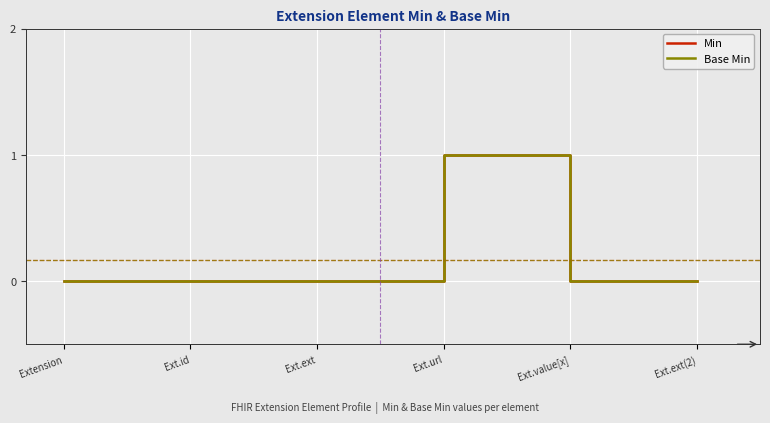

Which series has the largest total across all categories?

Min